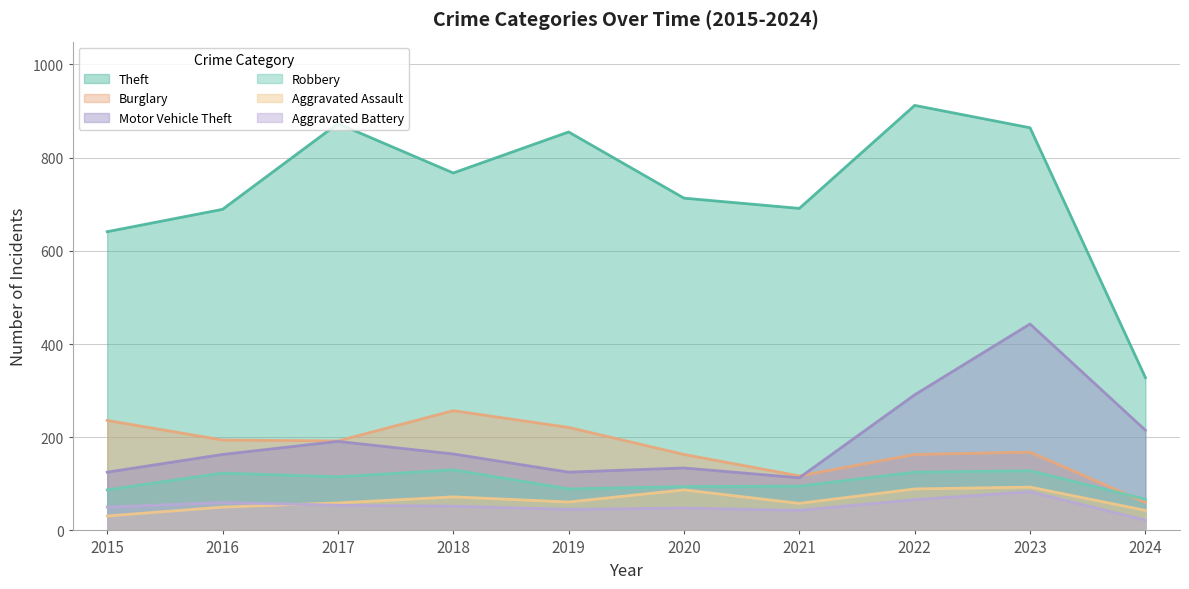

What is the difference between the maximum and minimum values in the Robbery series?

63